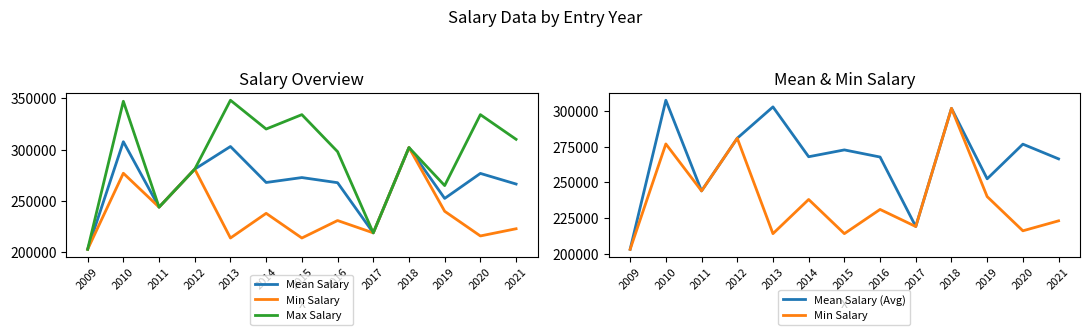

What is the difference between the maximum and minimum values in the Mean Salary (Avg) series?

104667